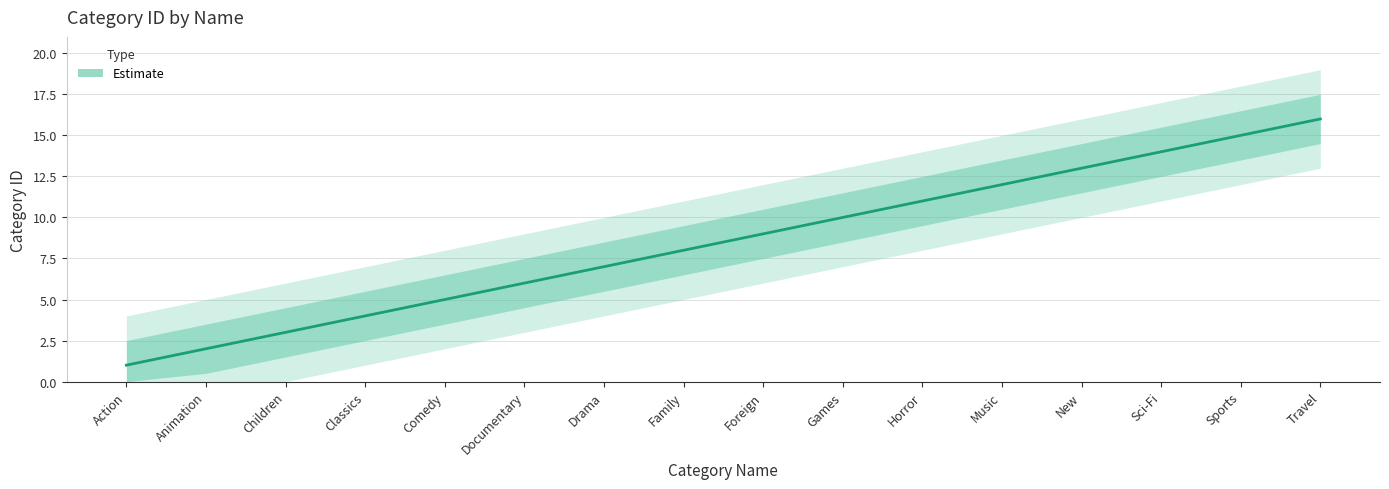

At which category does the chart reach its minimum across all series?

Action